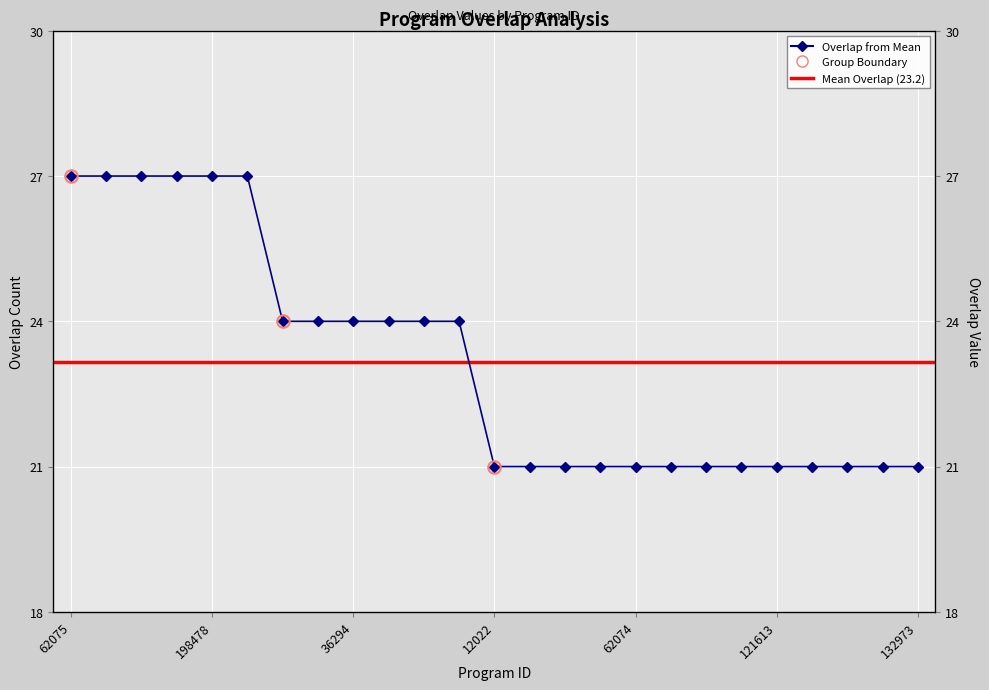

Rank the categories by value from lowest to highest.

12022, 13108, 13179, 50983, 62074, 89803, 102059, 117413, 121613, 125095, 128787, 128788, 132973, 7778, 36293, 36294, 126431, 158749, 268147, 62075, 85526, 98880, 128790, 198478, 198479